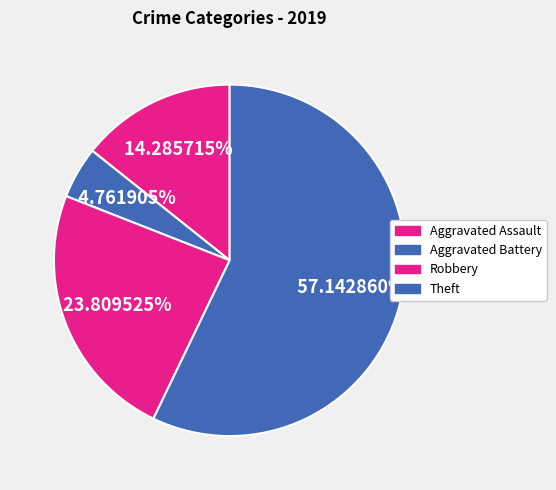

Approximately how many times larger is the value at Aggravated Battery compared to Robbery?

0.2